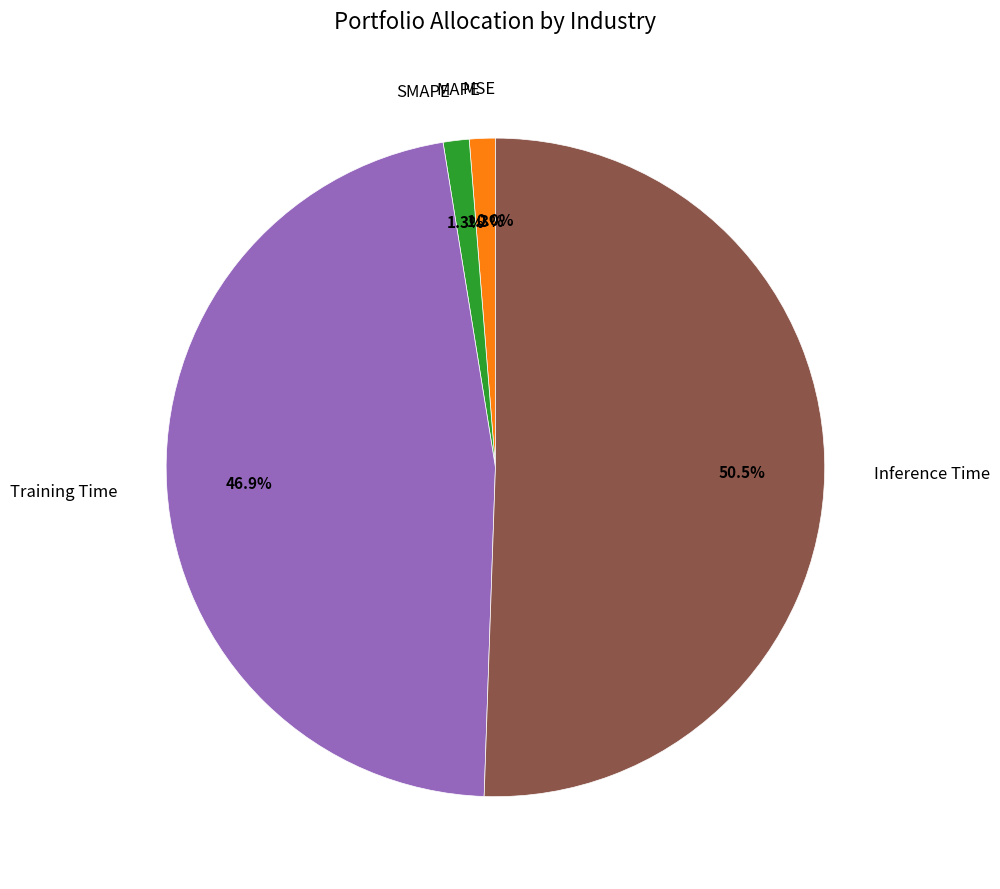

What is the smallest slice in the pie chart?

MSE